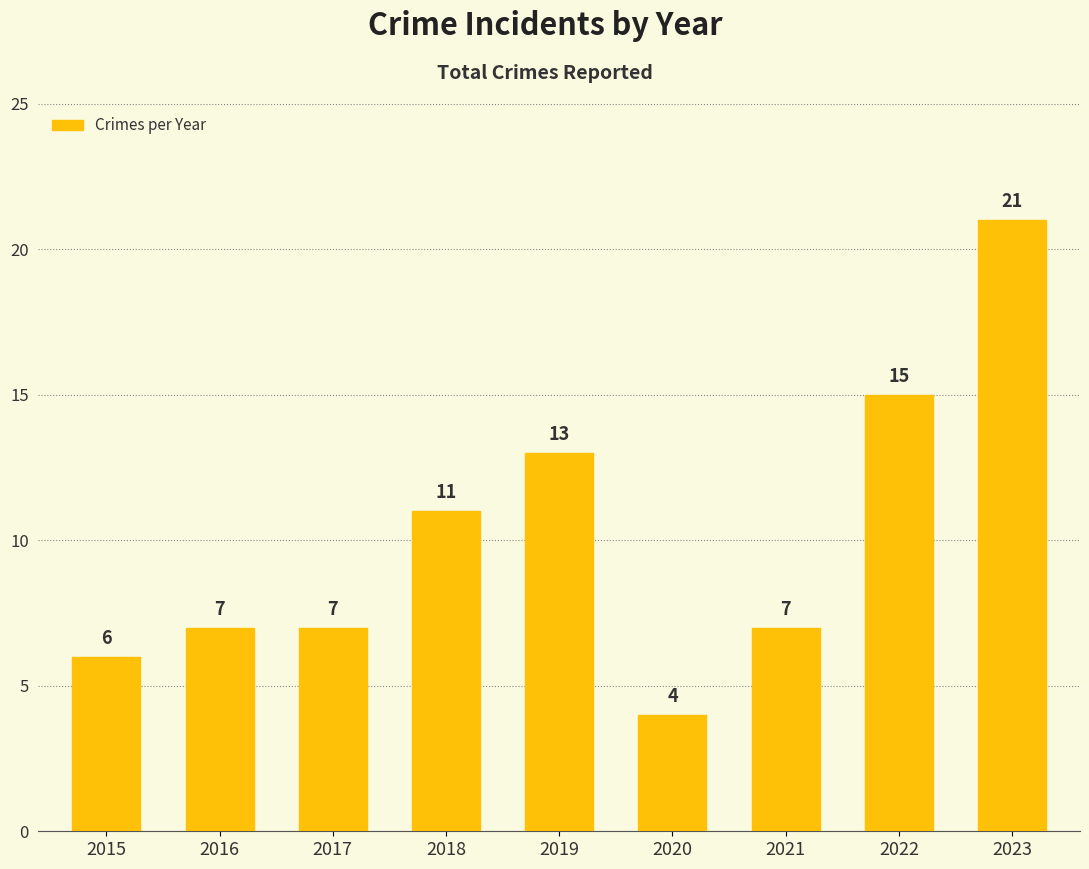

What is the maximum value shown in the chart?

21